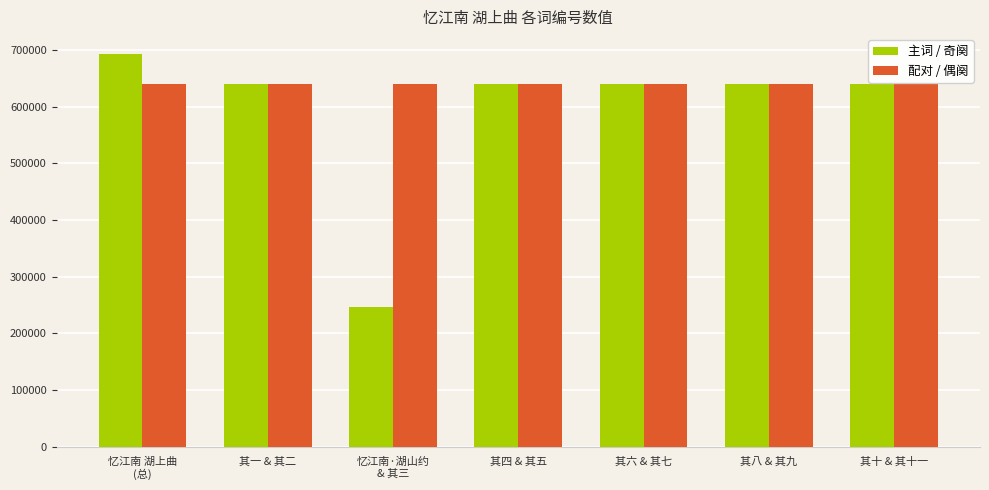

The 配对 / 偶阕 series shows 639527 at 忆江南 湖上曲
(总). True or false?

True